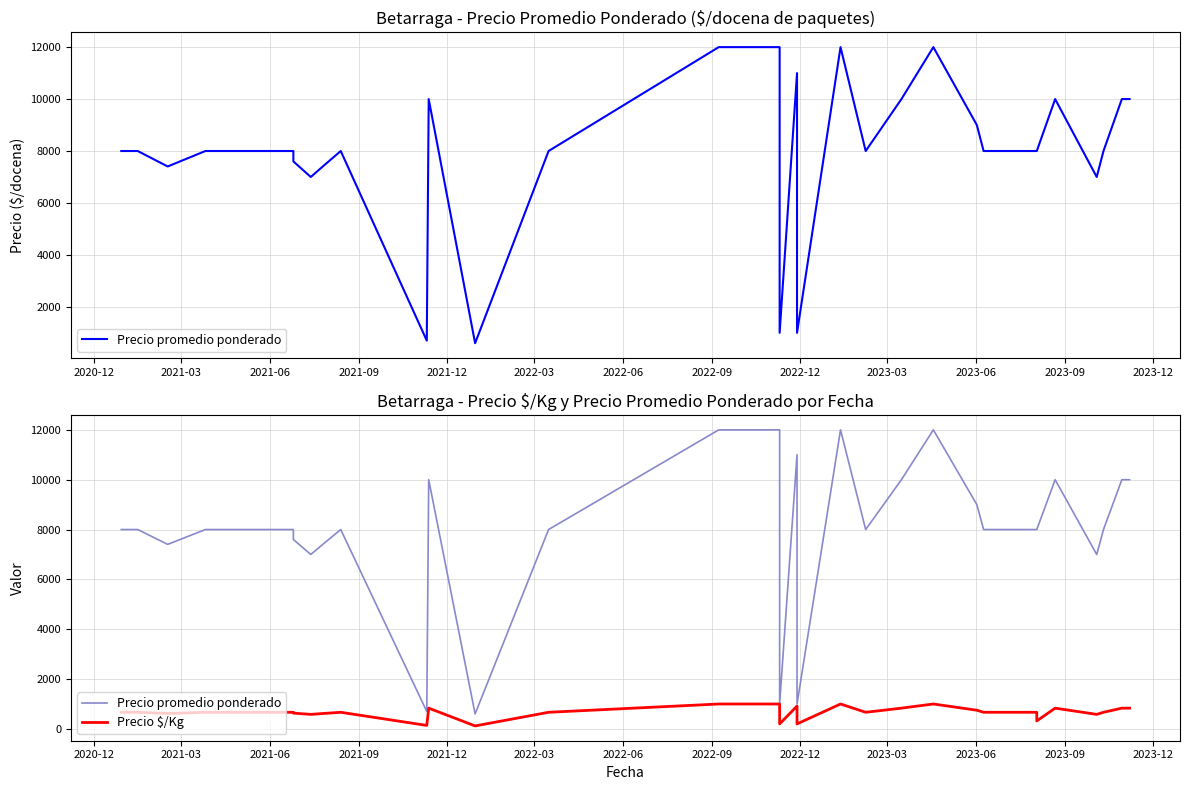

What is the difference between the highest and lowest values at 2021-12?

6788